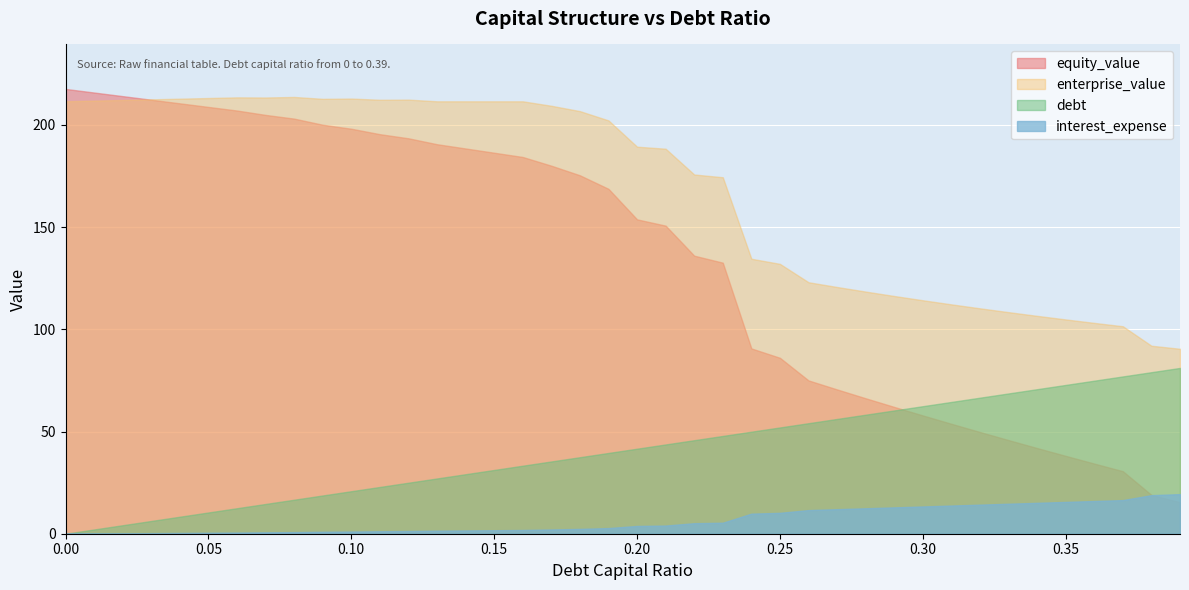

Reading left to right, extract all data points from this chart.

enterprise_value: 211.6	211.9	212.2	212.5	212.9	213.2	213.5	213.4	213.7	212.8	212.9	212.3	212.4	211.6	211.6	211.6	211.6	209.4	206.8	202.2	189.4	188.4	175.8	174.4	134.5	132.0	123.0	120.7	118.5	116.3	114.2	112.2	110.3	108.4	106.6	104.8	103.2	101.5	92.0	90.5
equity_value: 217.6	215.9	214.1	212.3	210.6	208.8	207.1	204.9	203.1	200.1	198.2	195.5	193.5	190.6	188.5	186.4	184.3	180.1	175.4	168.7	153.8	150.7	136.0	132.6	90.7	86.1	75.0	70.6	66.3	62.0	57.9	53.8	49.8	45.8	41.9	38.1	34.3	30.6	19.0	15.4
debt: 0.0	2.1	4.2	6.2	8.3	10.4	12.5	14.6	16.6	18.7	20.8	22.9	25.0	27.0	29.1	31.2	33.3	35.4	37.4	39.5	41.6	43.7	45.8	47.8	49.9	52.0	54.1	56.2	58.2	60.3	62.4	64.5	66.6	68.6	70.7	72.8	74.9	77.0	79.0	81.1
interest_expense: 0.0	0.1	0.2	0.3	0.4	0.5	0.6	0.7	0.8	1.0	1.1	1.2	1.3	1.5	1.6	1.7	1.8	2.1	2.4	2.8	3.8	4.0	5.1	5.4	9.8	10.2	11.6	12.0	12.5	12.9	13.3	13.8	14.2	14.7	15.1	15.6	16.0	16.5	18.9	19.4